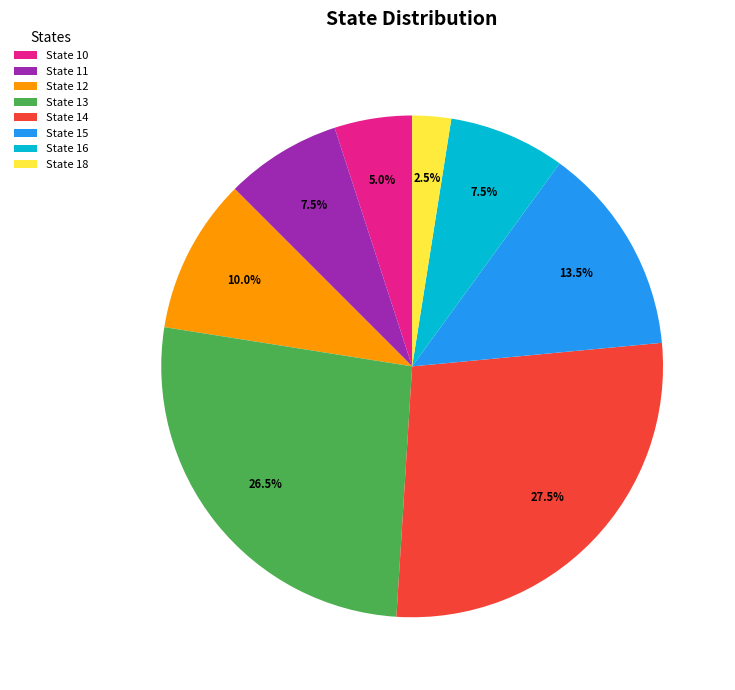

Does any single category account for the majority?

No